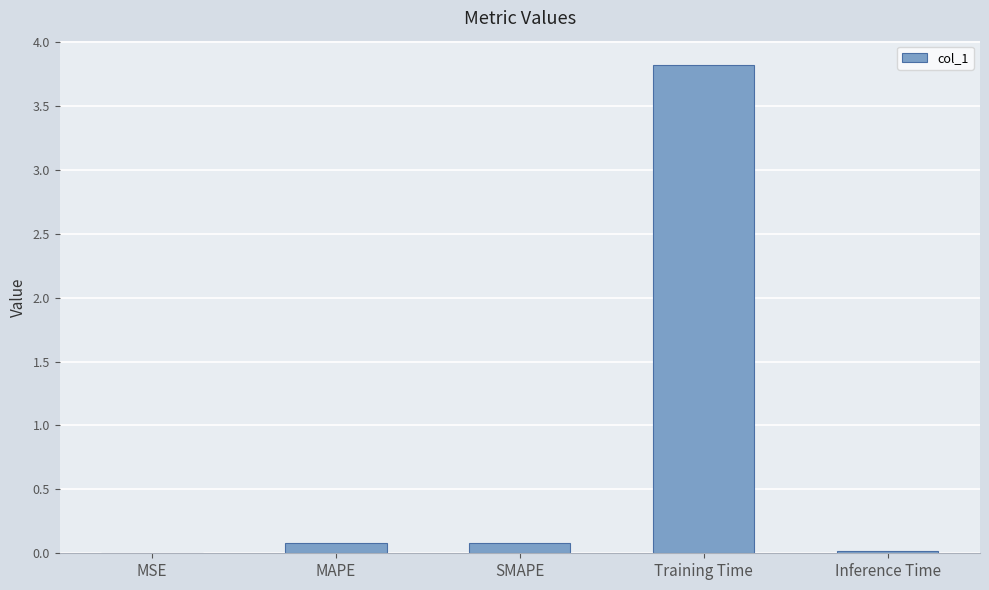

Between MSE and Training Time, which is larger?

Training Time